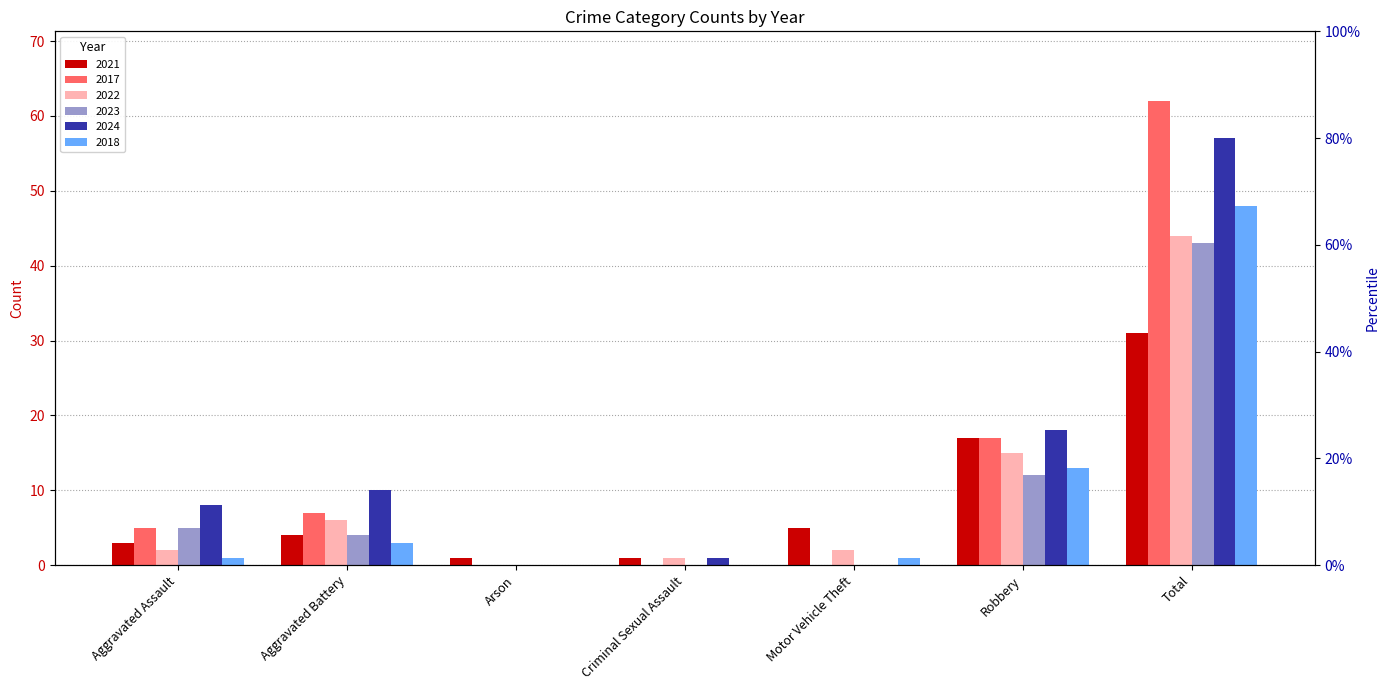

What position from the left is Arson?

3